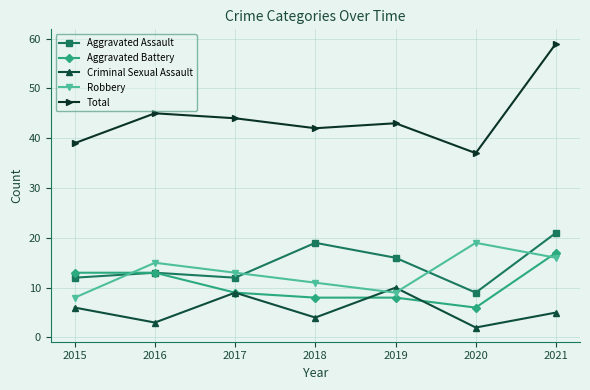

What is the difference between the highest and lowest values at 2015?

33